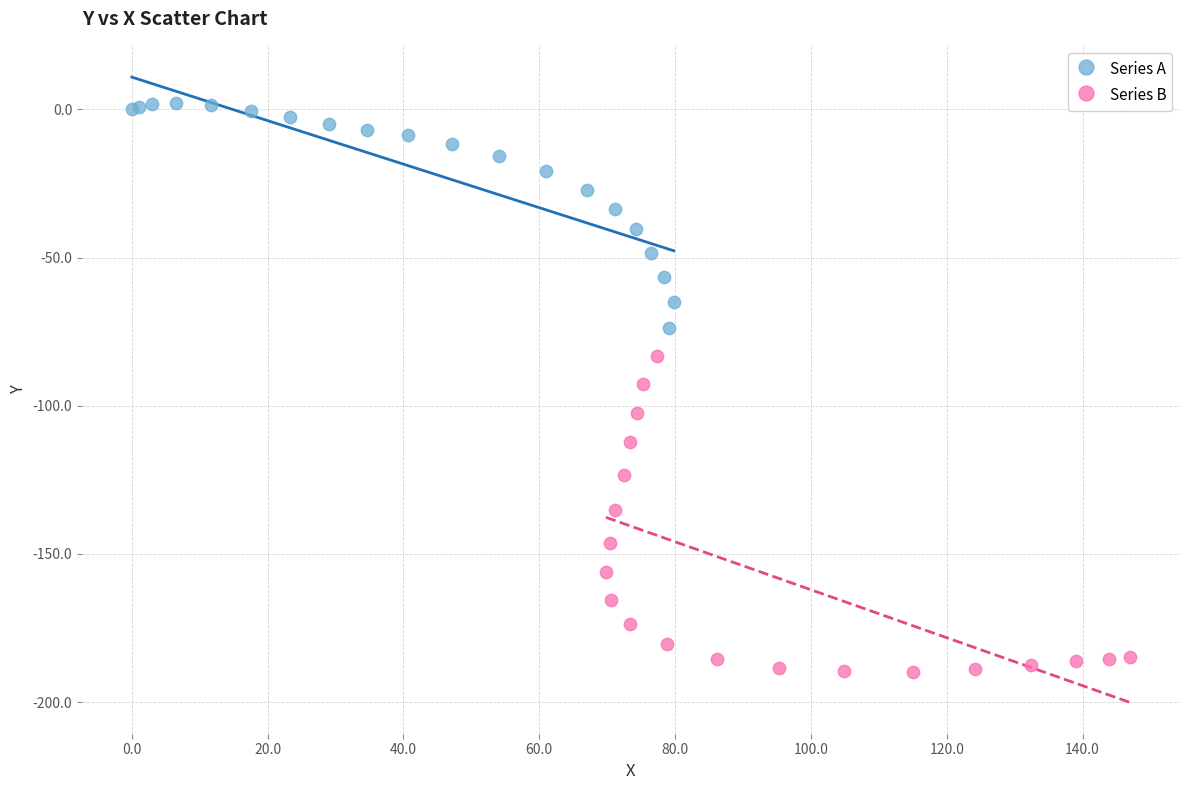

Which series reaches the maximum Y coordinate?

Series A